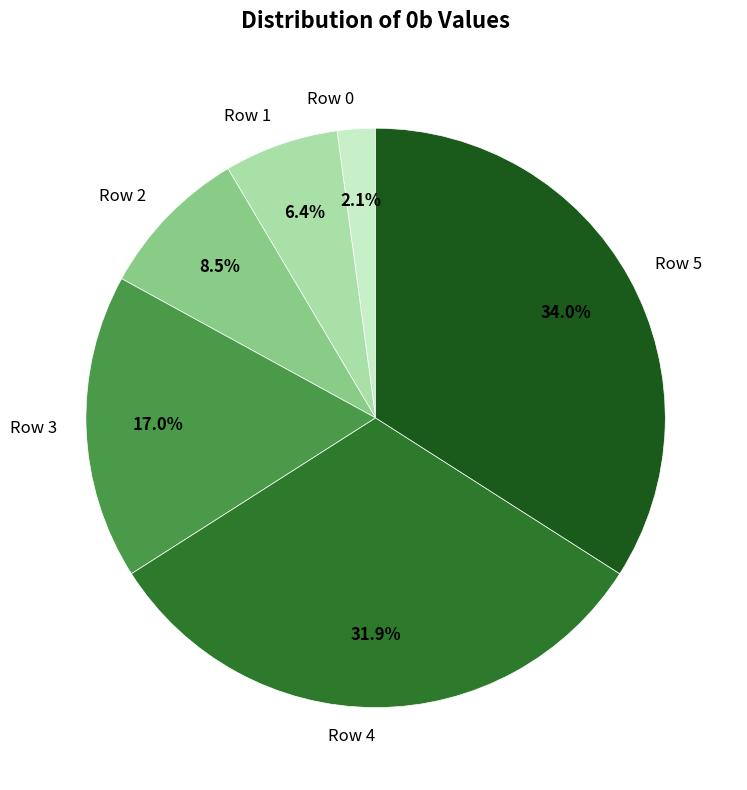

To the nearest percent, what is the difference between the largest and smallest slice percentages?

32%